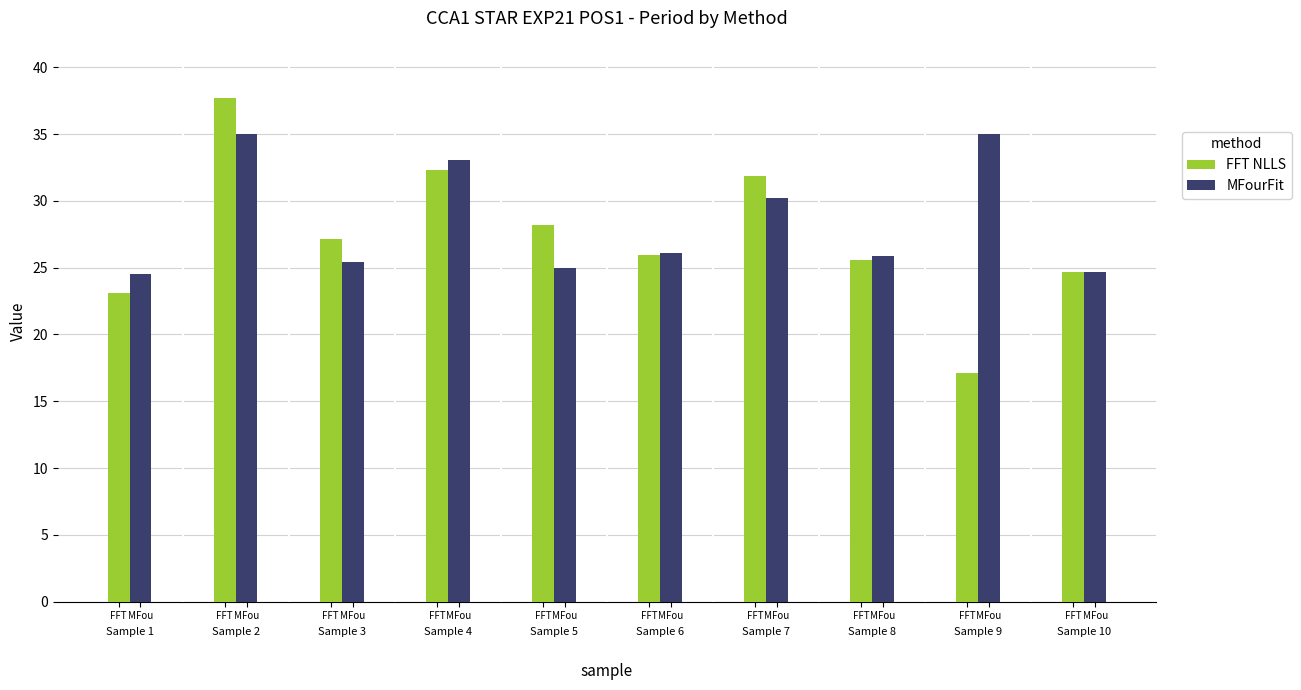

How many data points does each series have?

10